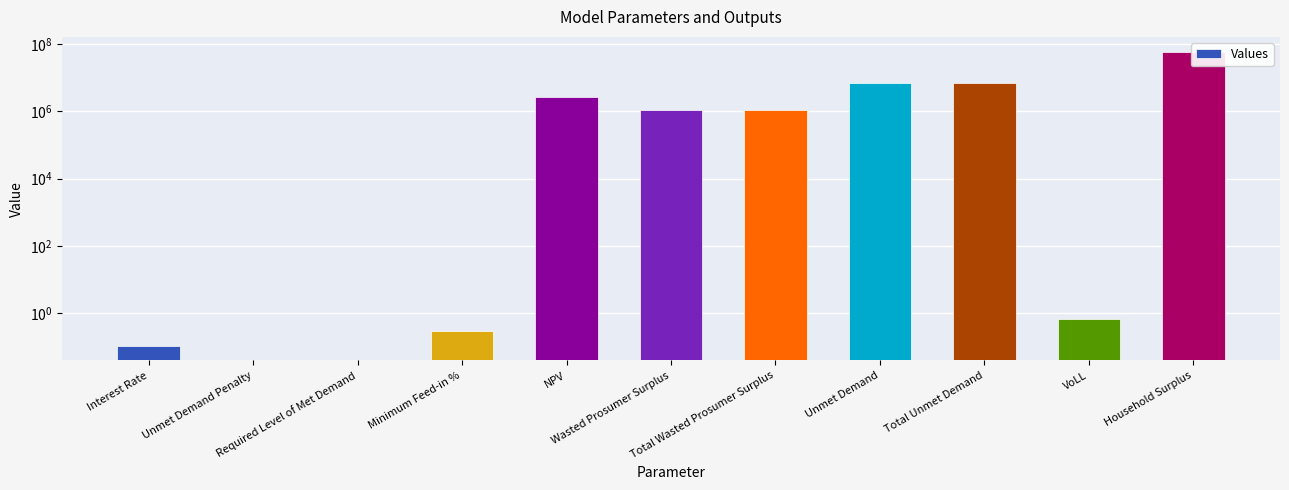

True or false: the data shows 12313635.9 at Household Surplus.

False